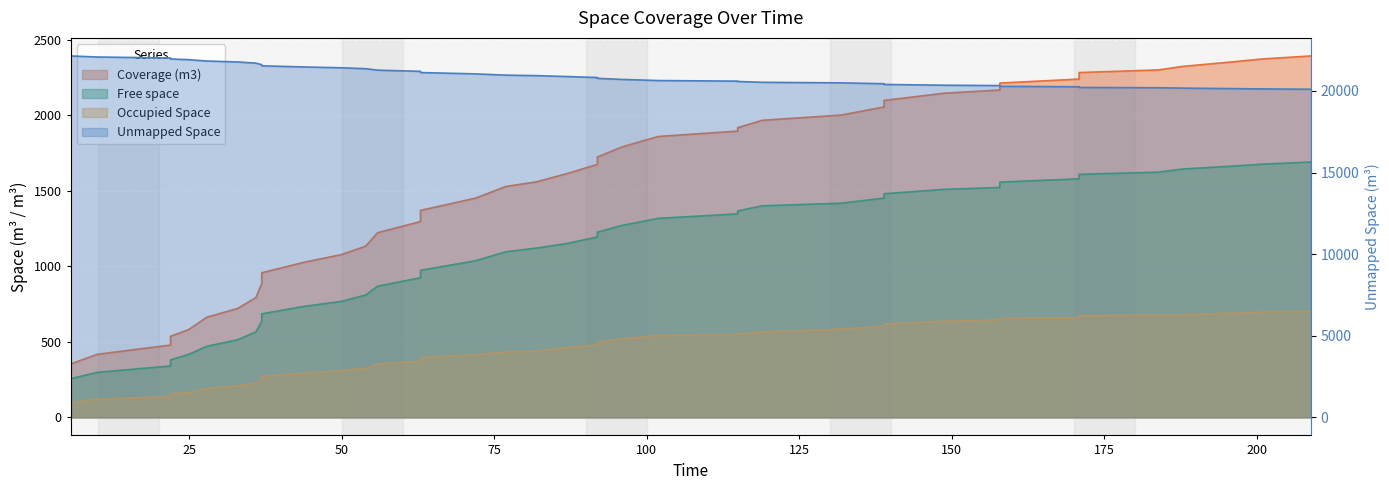

True or false: Coverage (m3) and Occupied Space cross at least once.

False